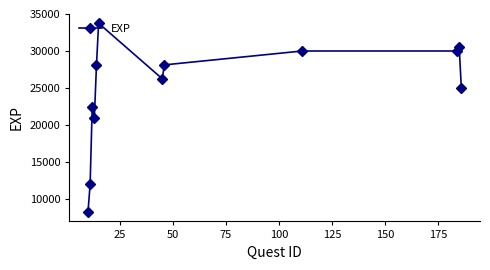

True or false: there are more than 0 points higher than both neighbors.

True